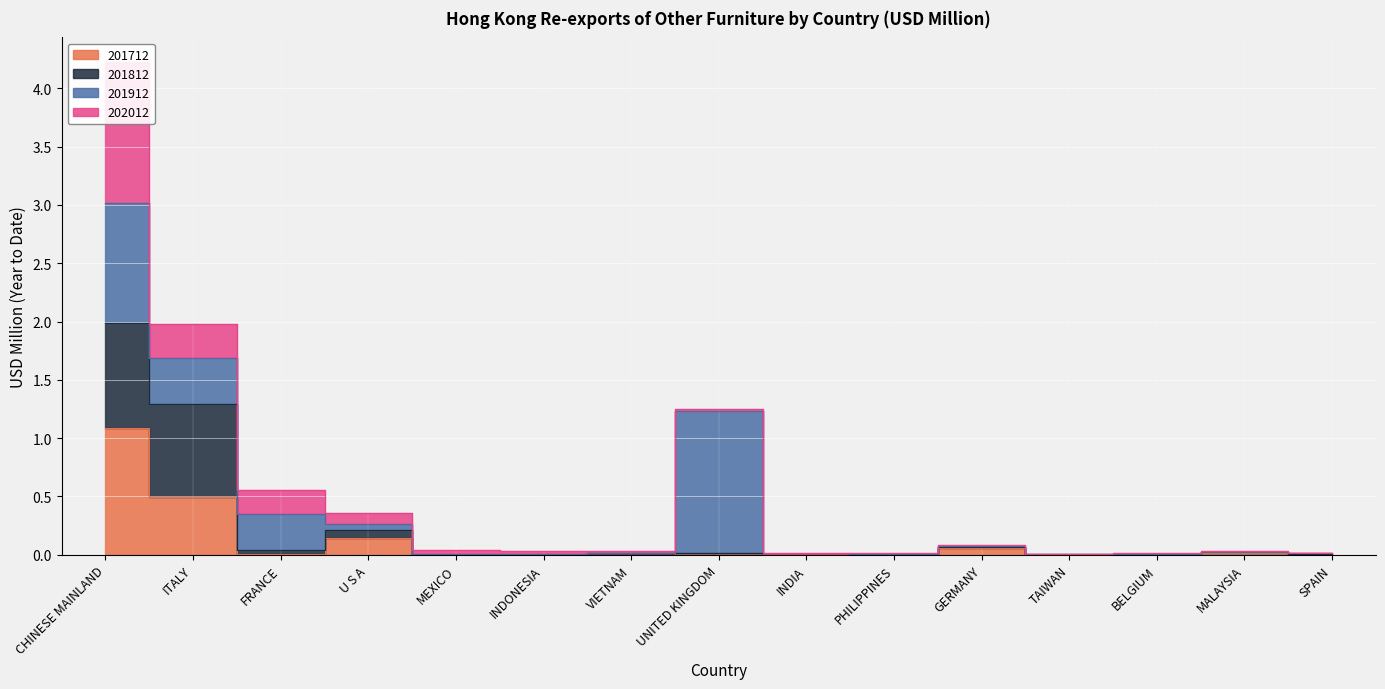

Is the value of 201712 at PHILIPPINES greater than the value of 201812 at MALAYSIA?

No